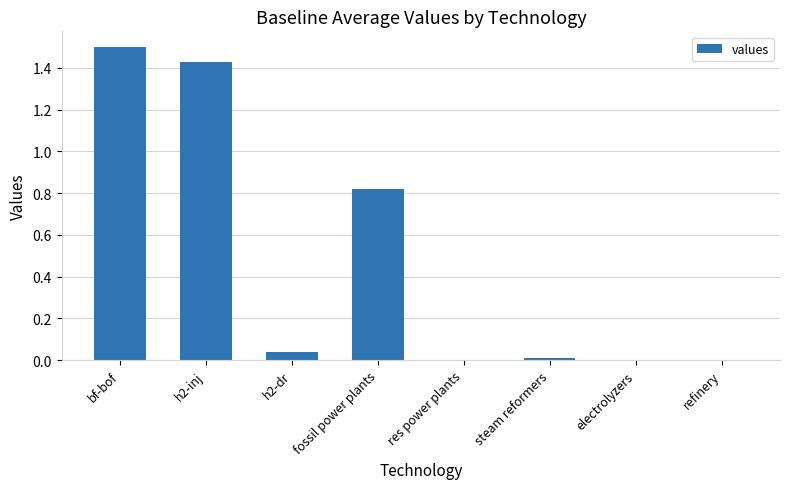

What is the sum of all values?

3.8